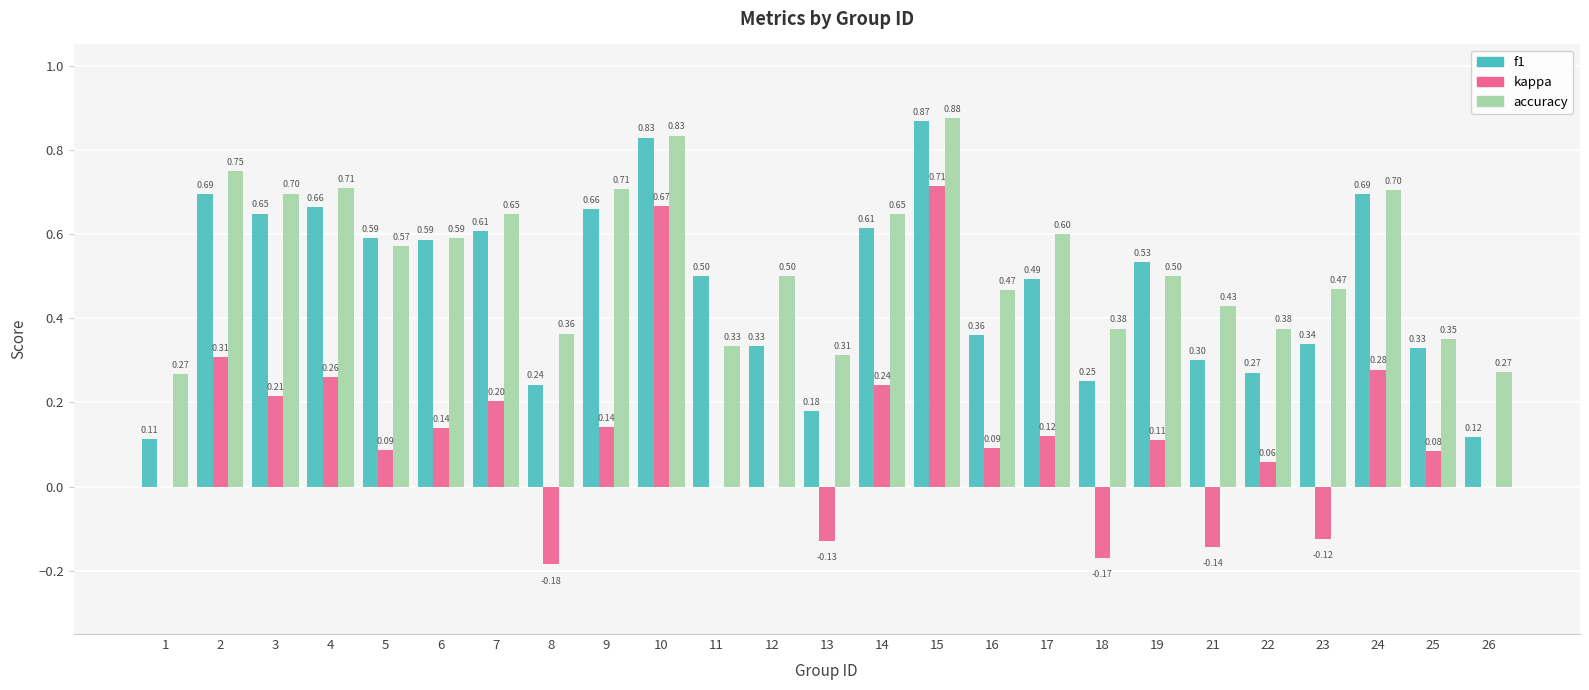

Which series changed the most between 10 and 14?

kappa